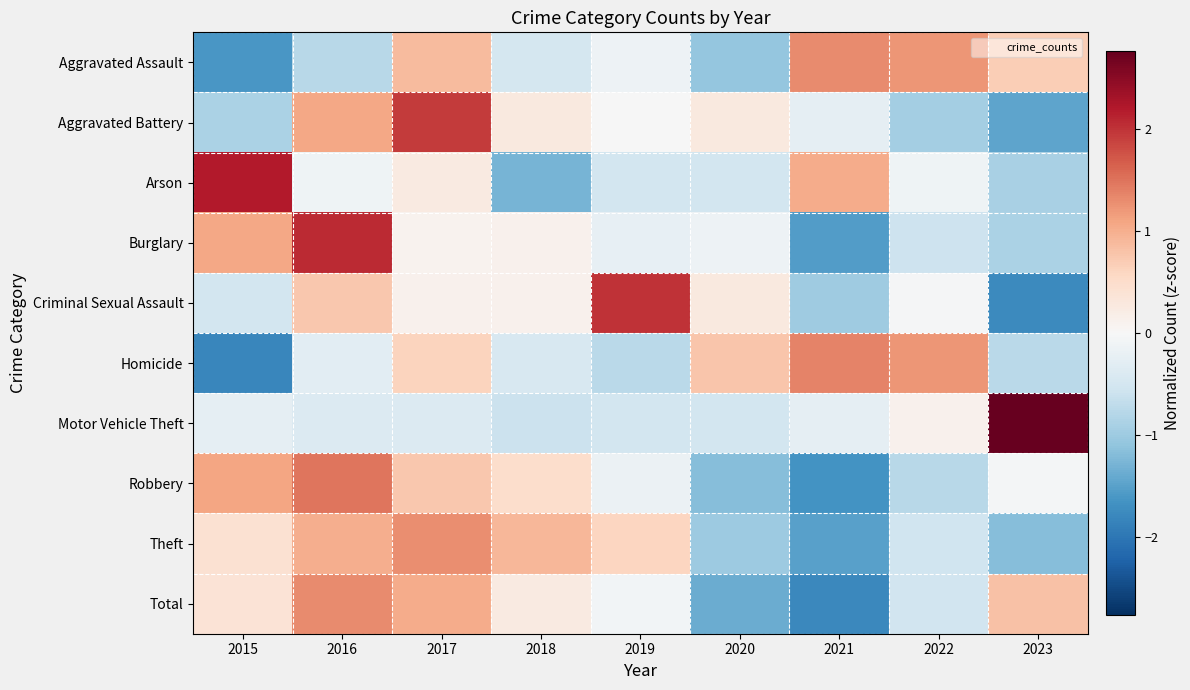

What is the difference between the highest and lowest values at 2019?

2.7